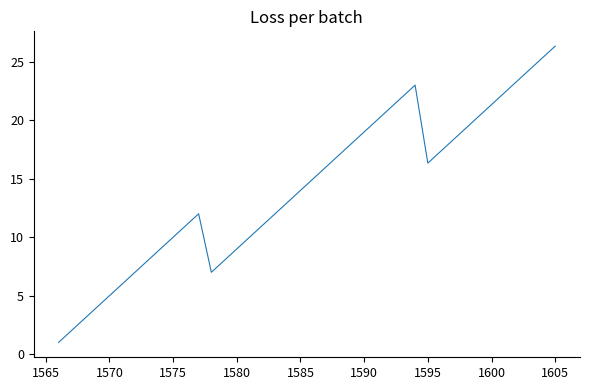

What is the difference between the second highest and minimum values?

24.3